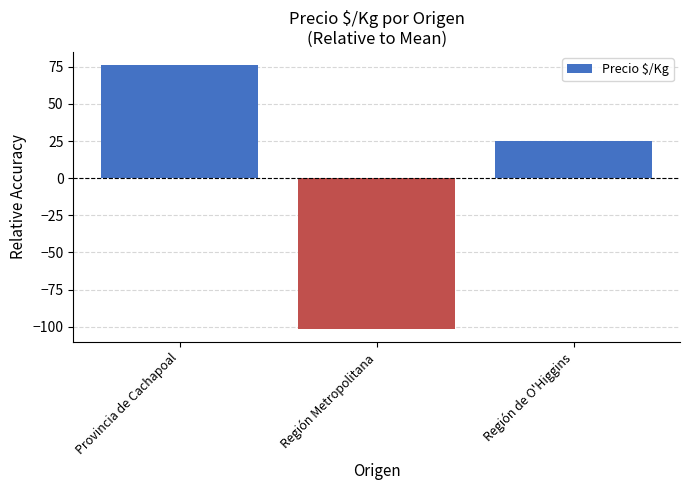

Reading right to left, list all the values displayed in this chart.

25.3	-101.5	76.2